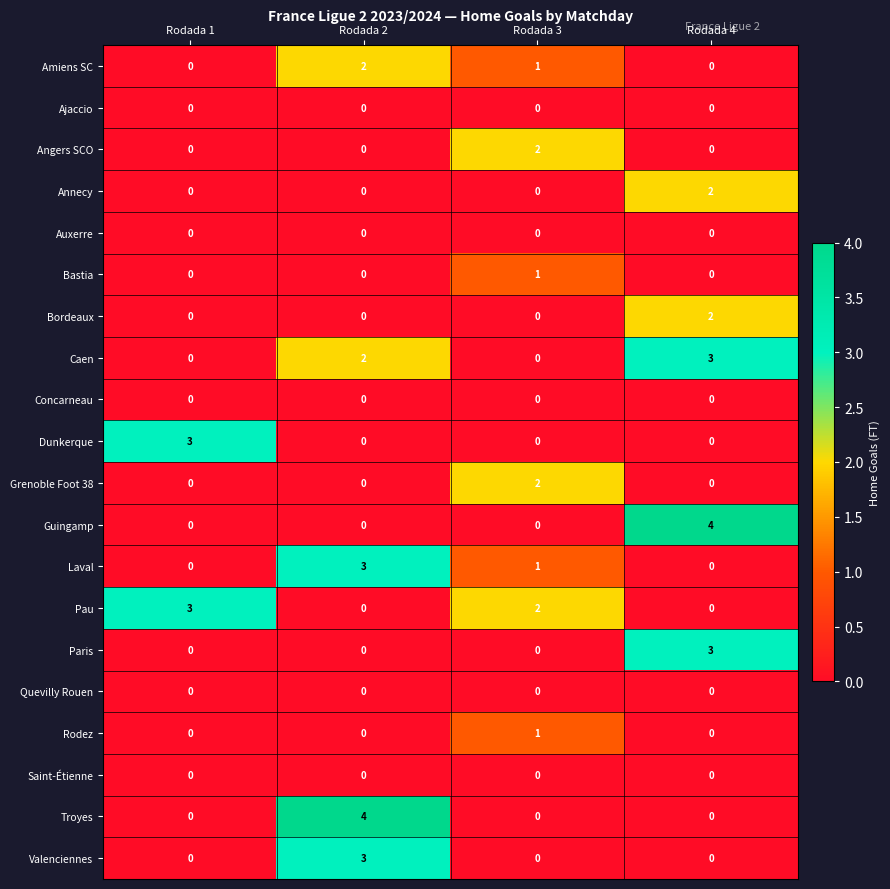

What is the total value across all series at Rodada 3?

10